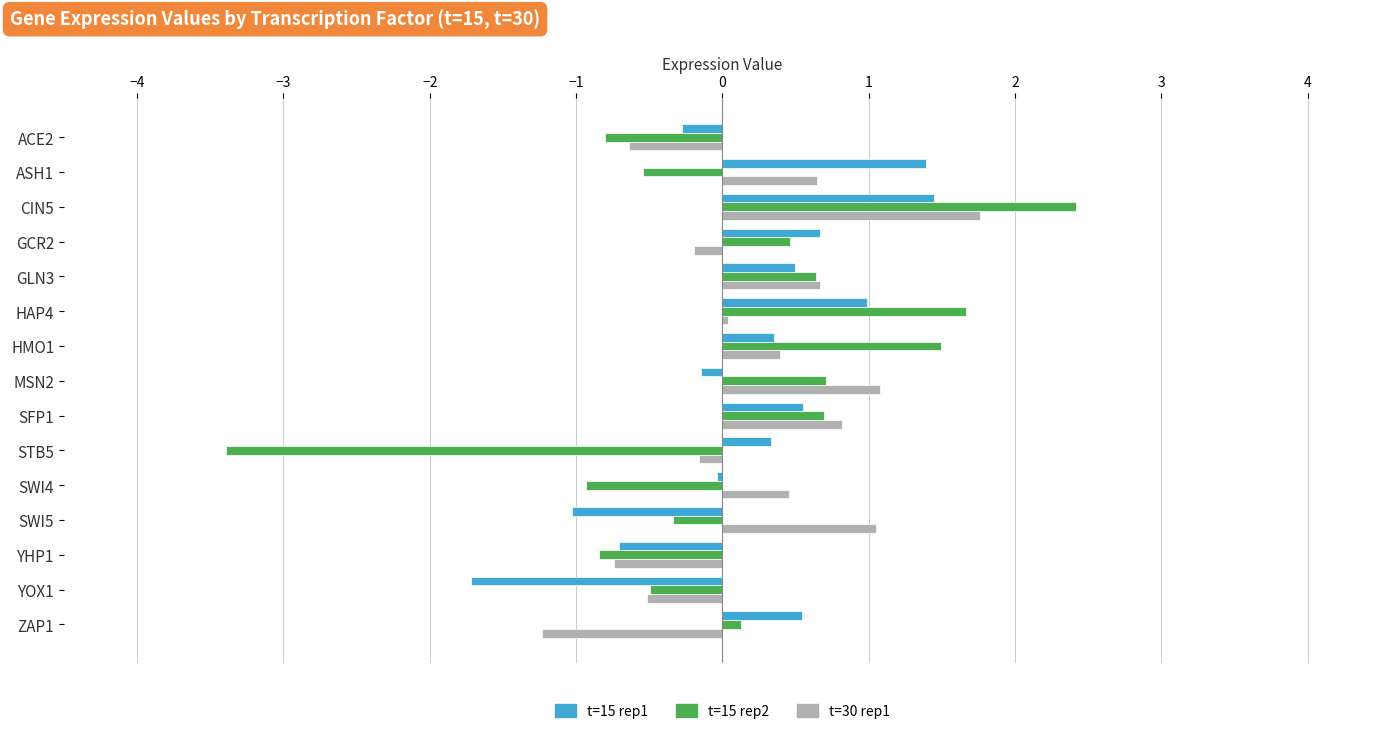

How many data points in t=15 rep1 are above 0?

9